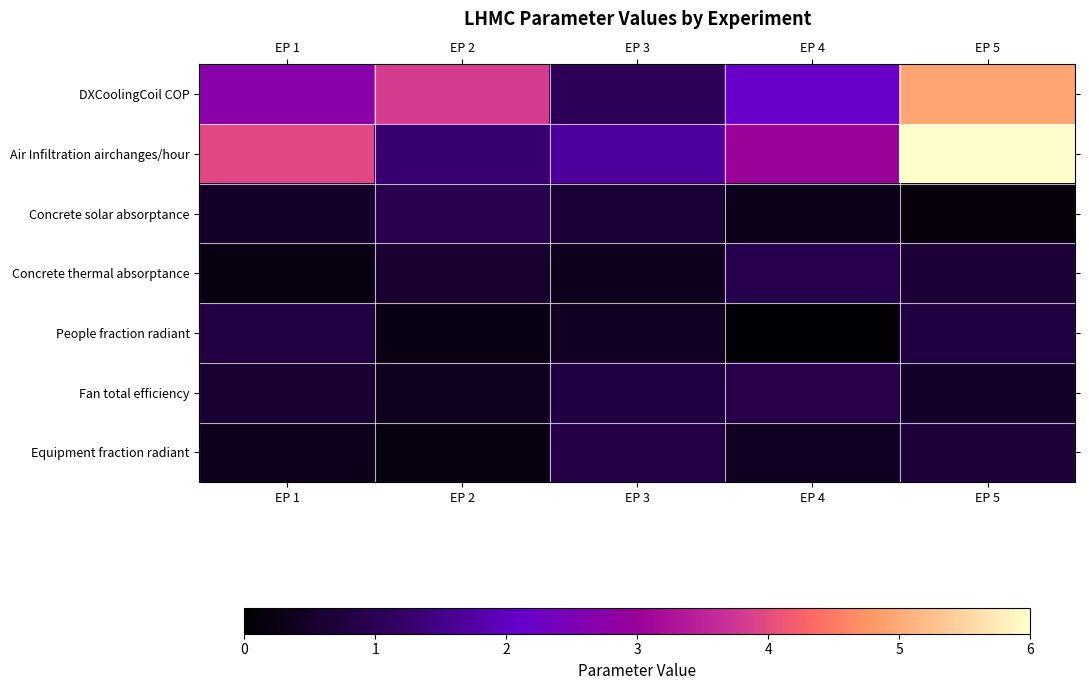

At which category is the sum across all series the highest?

EP 5